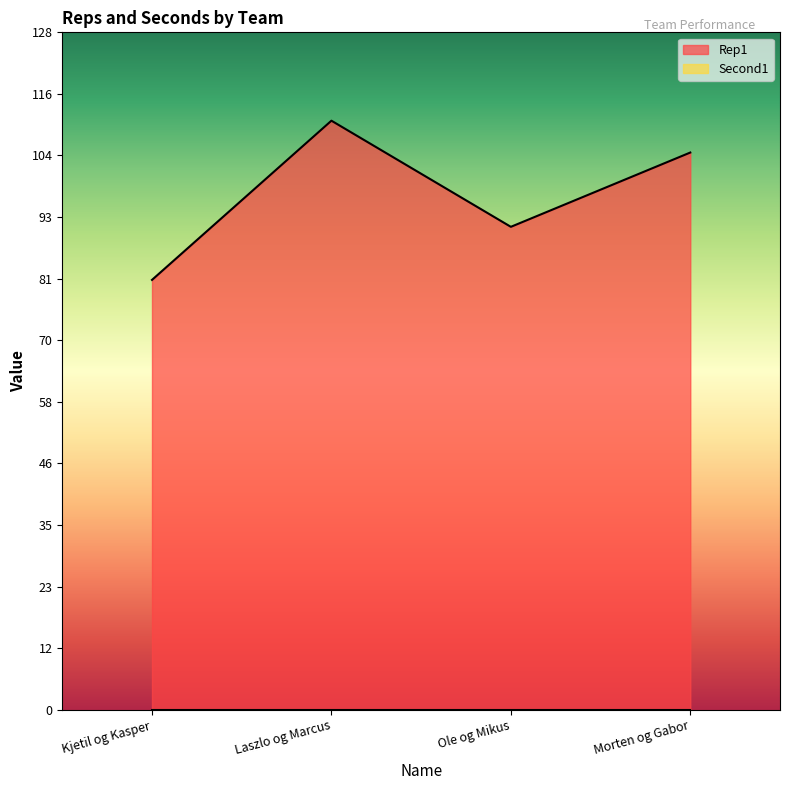

What is the greatest value displayed?

111